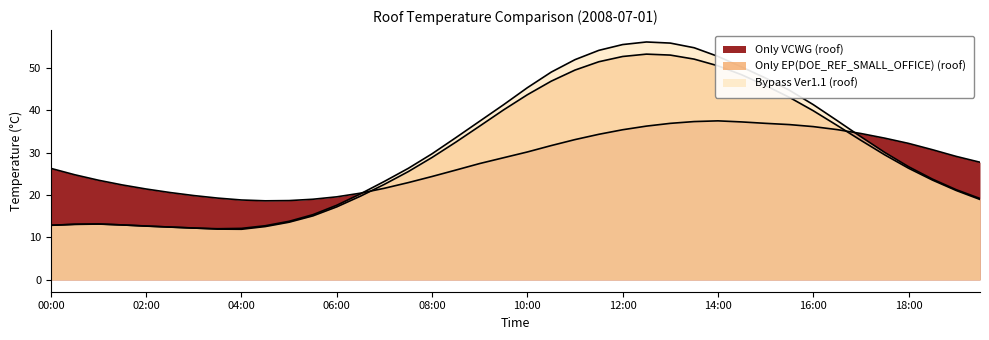

What is the label of the 25th point from the right?

2008-07-01 07:30